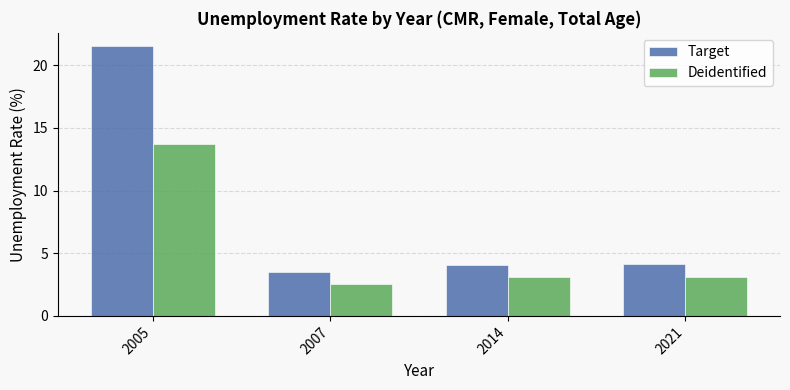

List the series in order of their overall mean, highest first.

Target, Deidentified